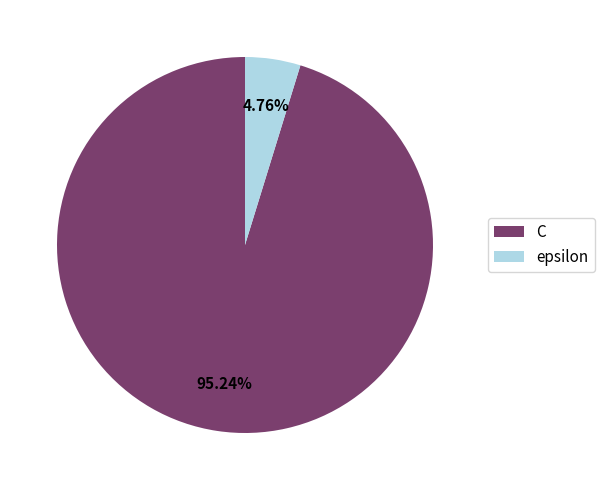

To the nearest percent, what is the difference between the largest and smallest slice percentages?

90%